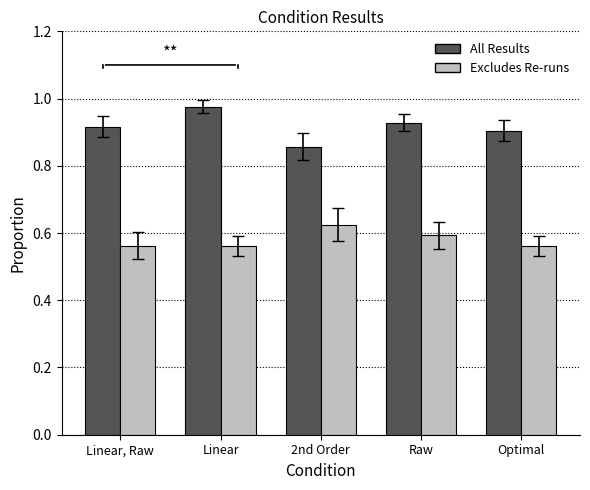

Rank the series by their maximum value, from lowest to highest.

Excludes Re-runs, All Results